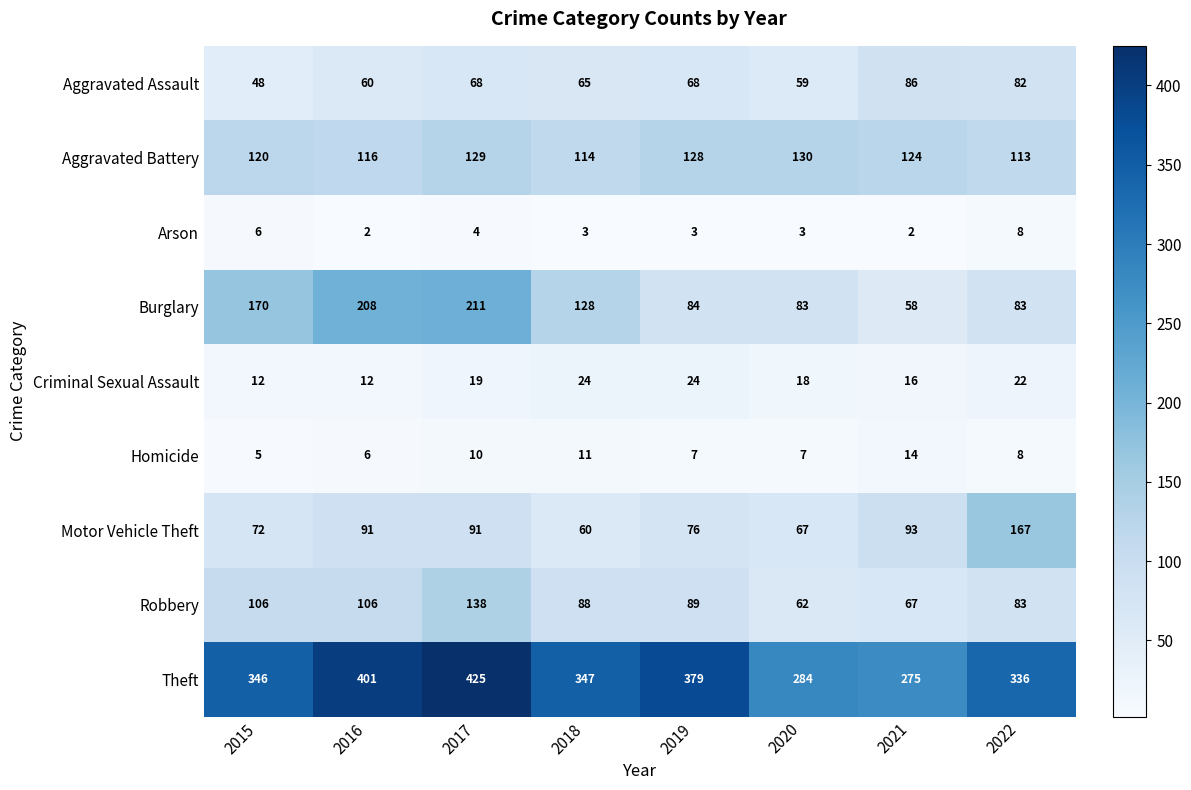

What is the total value across all series at 2021?

735